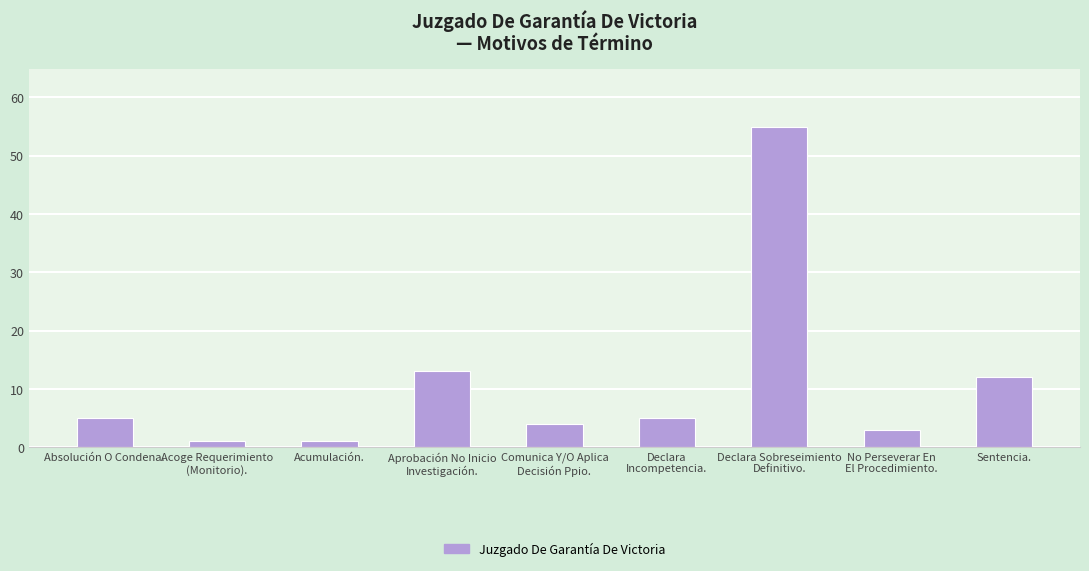

The chart shows a value of 12 at Sentencia.. True or false?

True